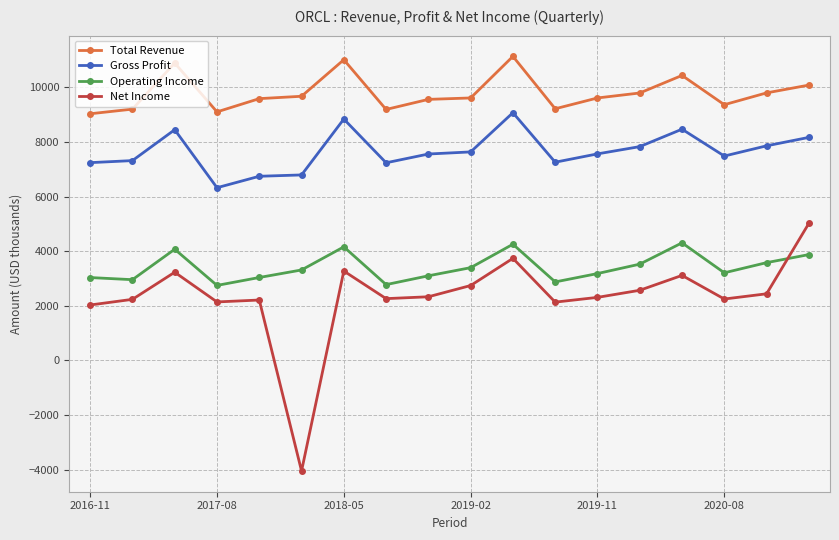

What is the average value of the Operating Income series?

3413